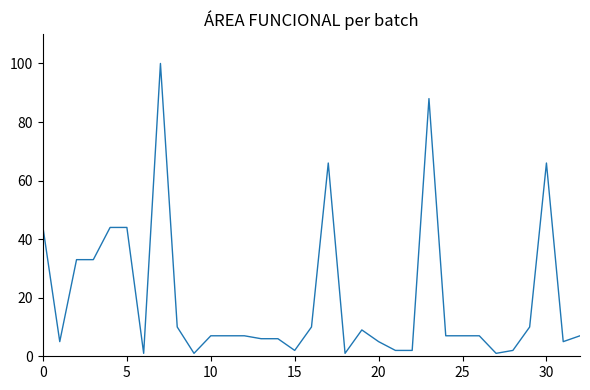

What is the maximum value shown in the chart?

100